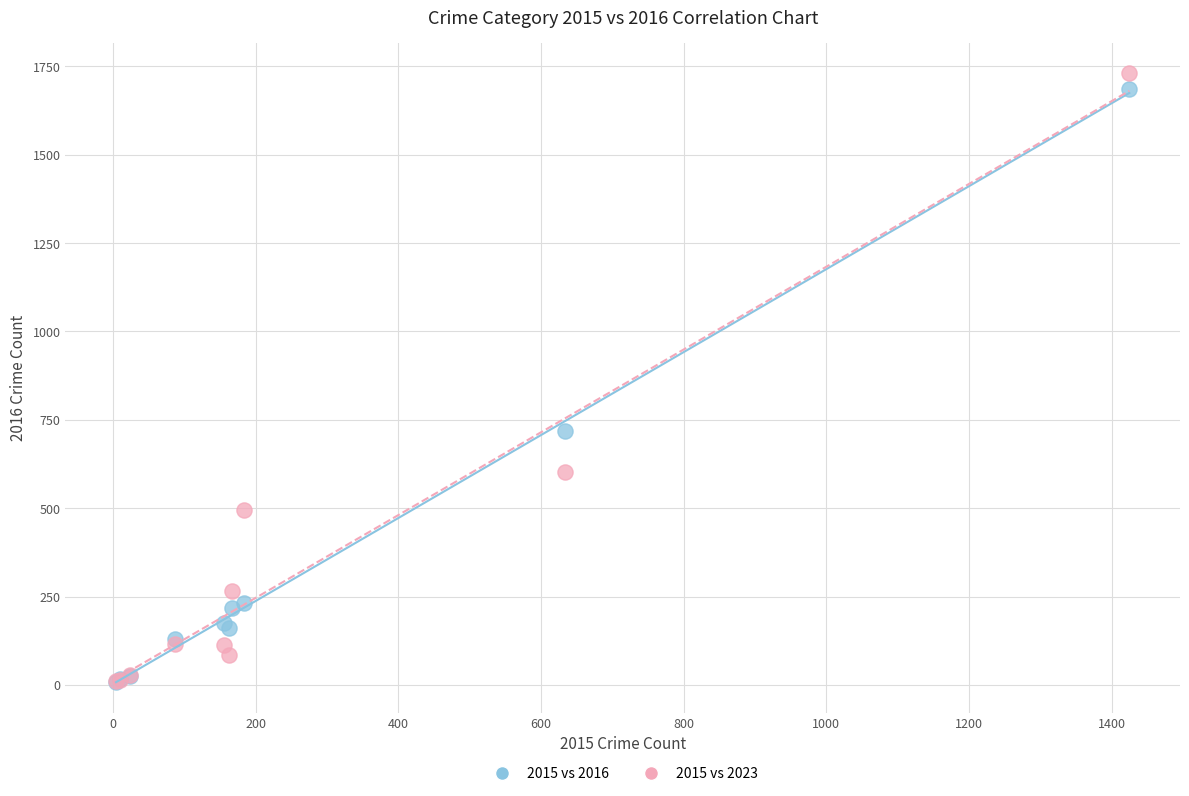

Which series has the widest spread of Y values?

2015 vs 2023